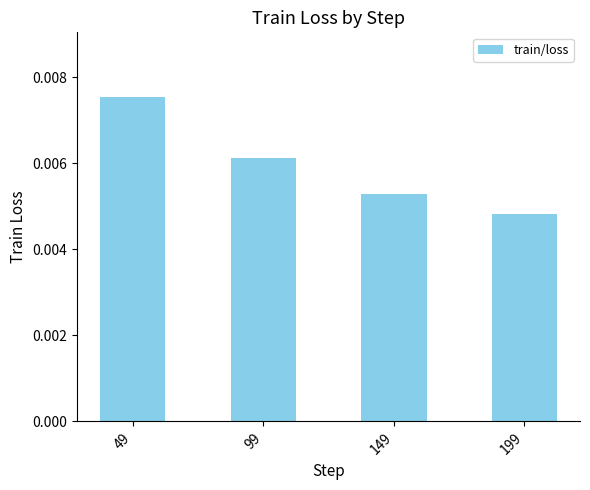

Rank the categories by value from lowest to highest.

199, 149, 99, 49